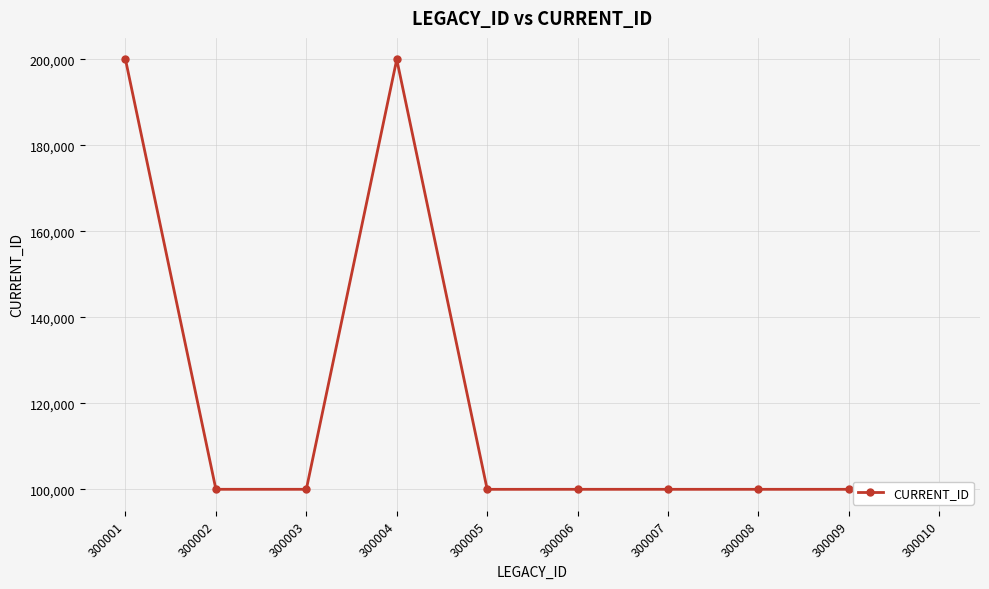

Does the chart have visible grid lines?

Yes